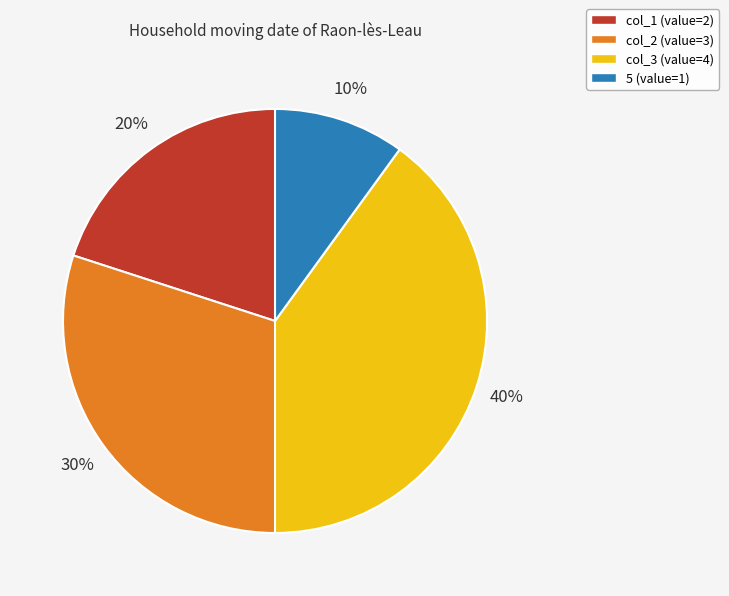

To the nearest percent, what is the difference between the col_1 and 5 slice percentages?

10%